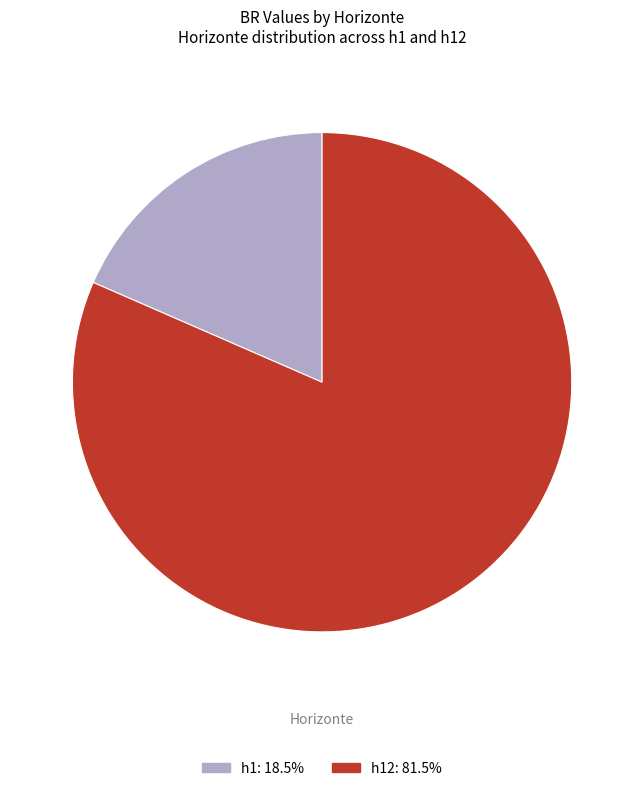

Does any single category account for the majority?

Yes